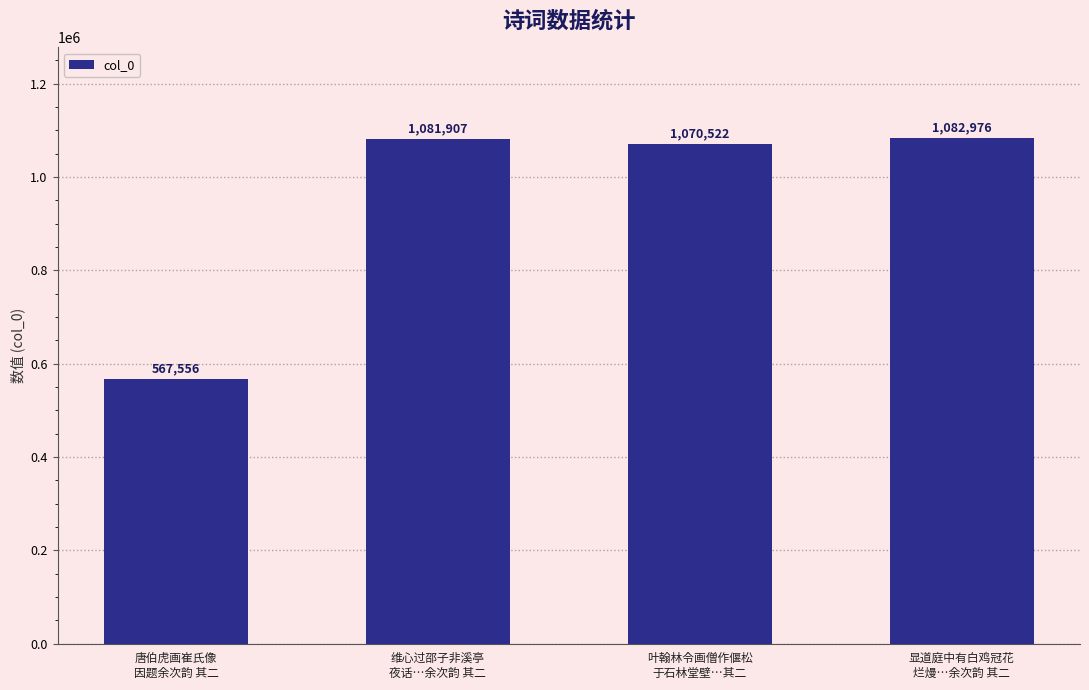

At which label is the value closest to 825266?

叶翰林令画僧作偃松
于石林堂壁…其二